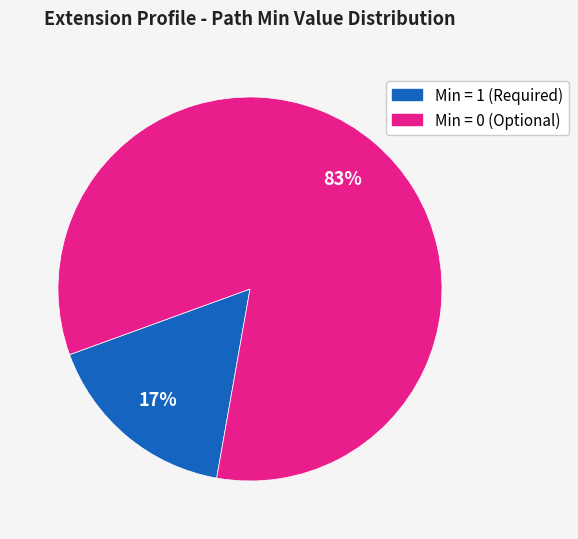

Is there any slice that represents more than half of the pie?

Yes